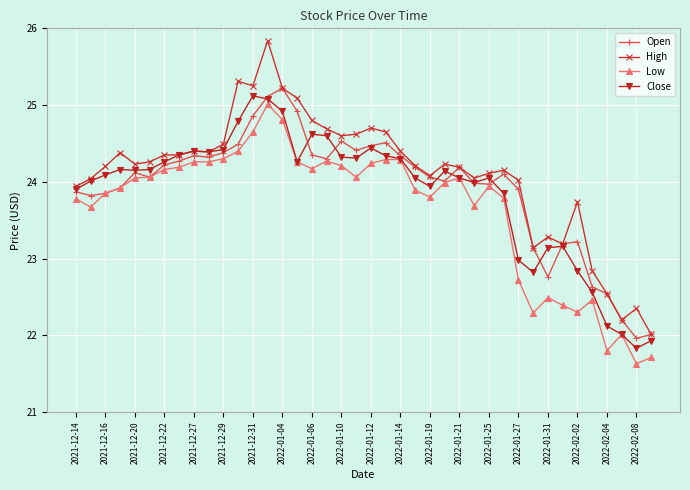

How many lines are shown in the chart?

4